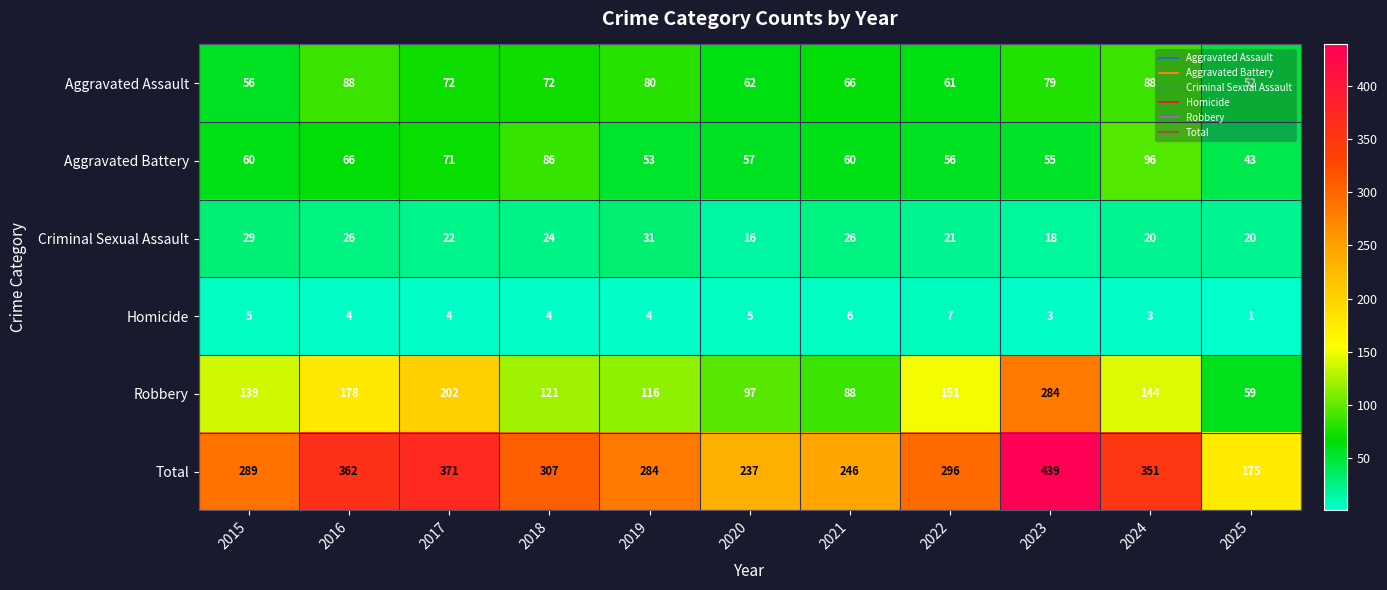

What is the sum of the Aggravated Assault values at 2015 and 2024?

144